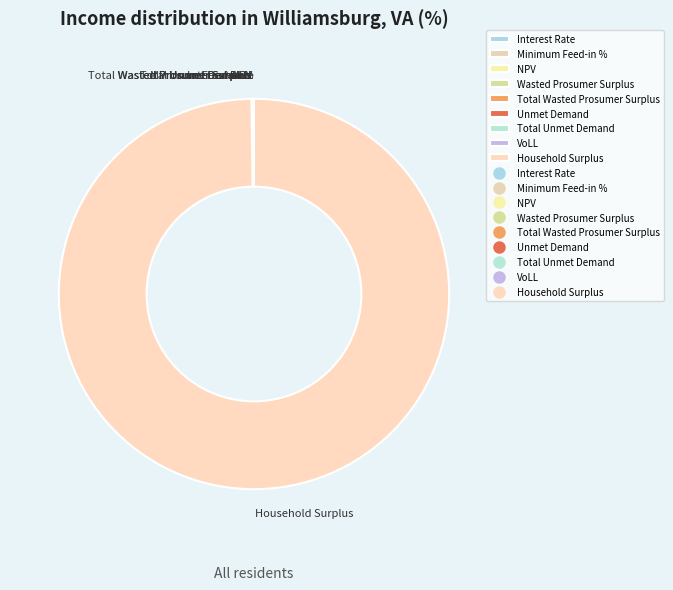

Which slice represents more than half of the pie?

Household Surplus